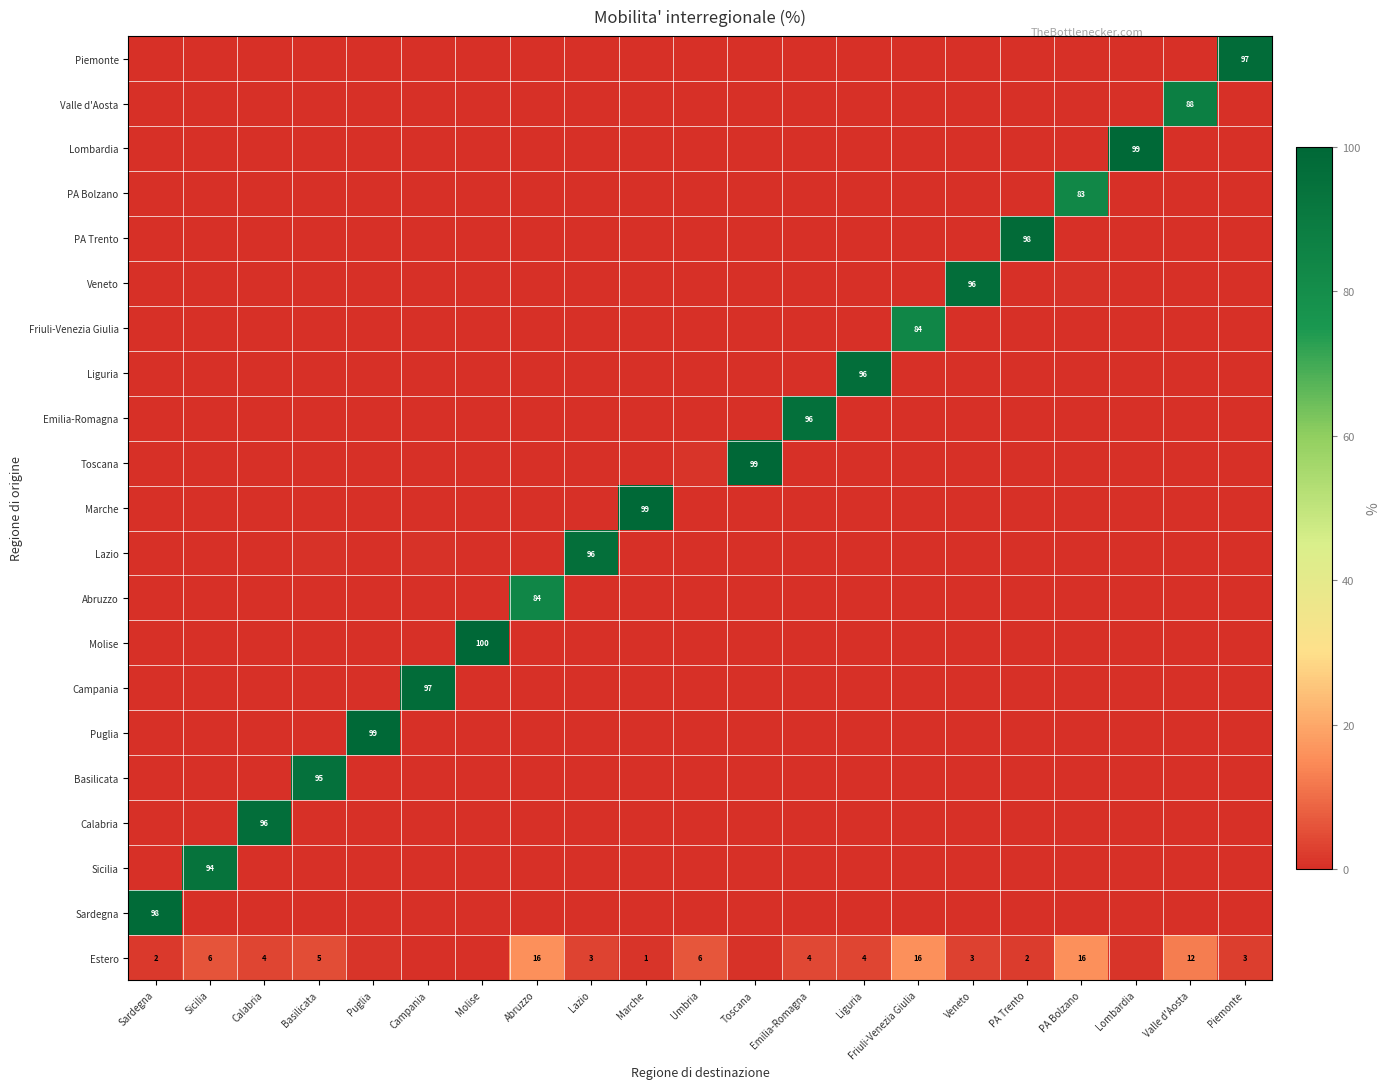

At which category is the sum across all series the highest?

Veneto